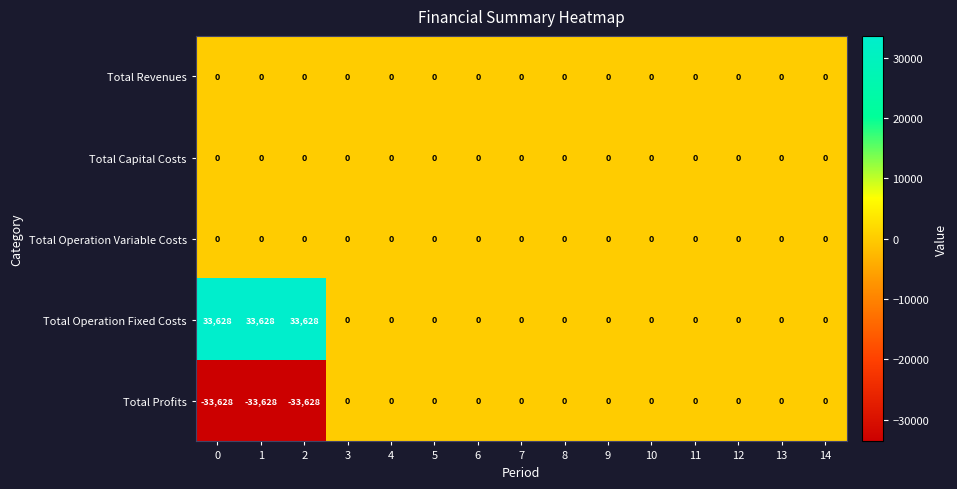

Which series has the largest total across all categories?

Total Operation Fixed Costs